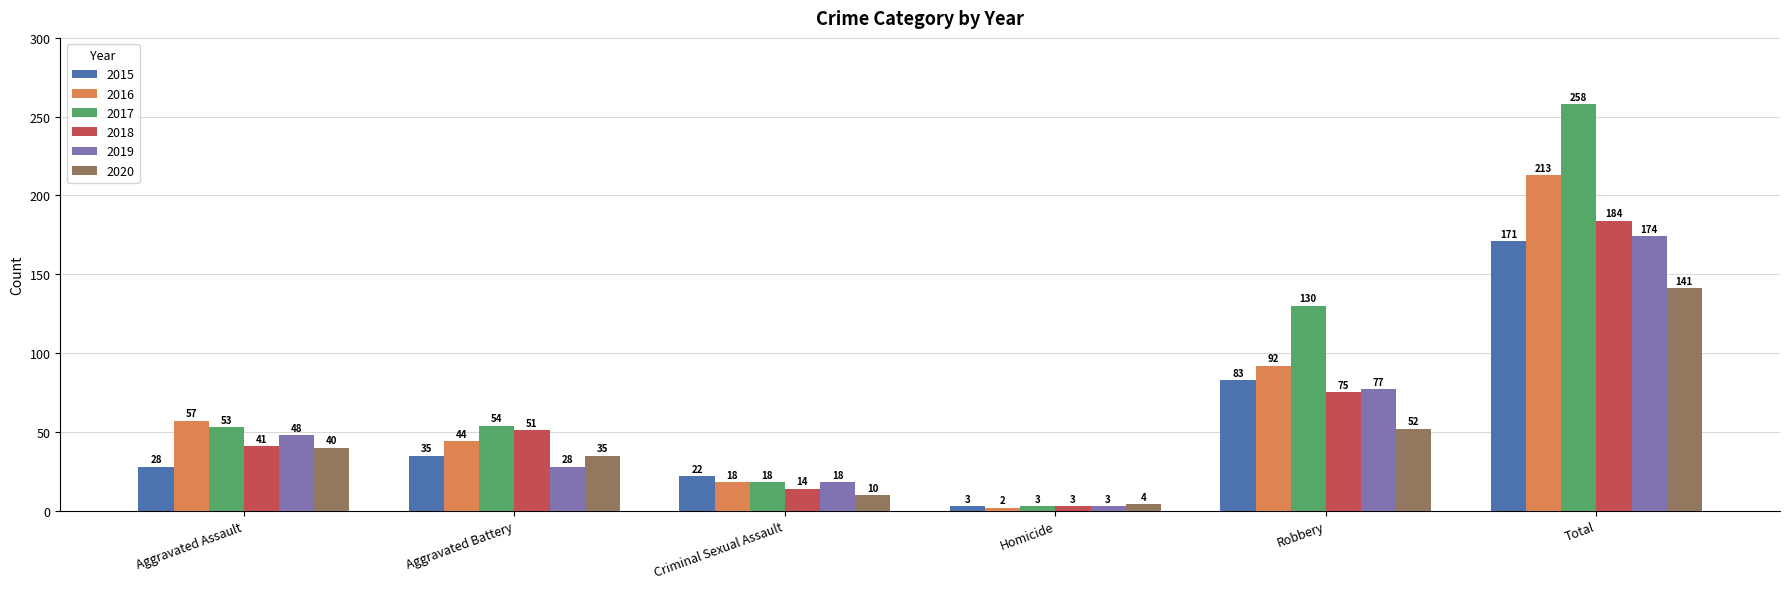

Which category has the lowest value in the 2019 series?

Homicide